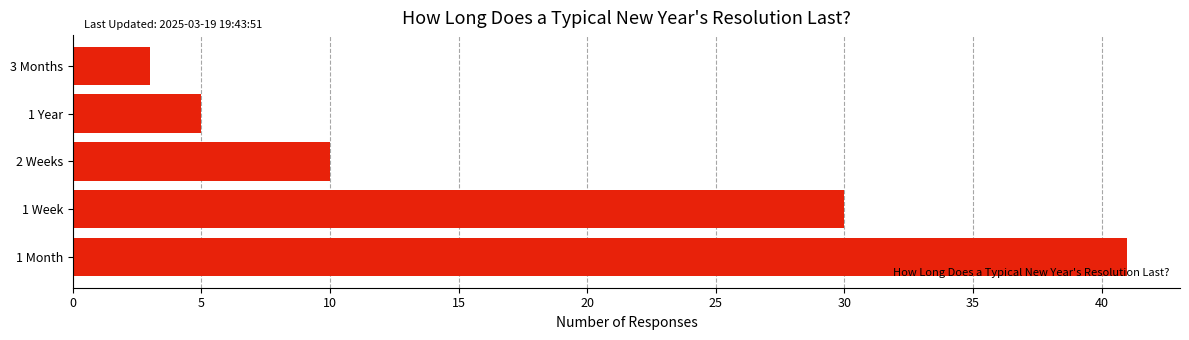

What is the average value?

18